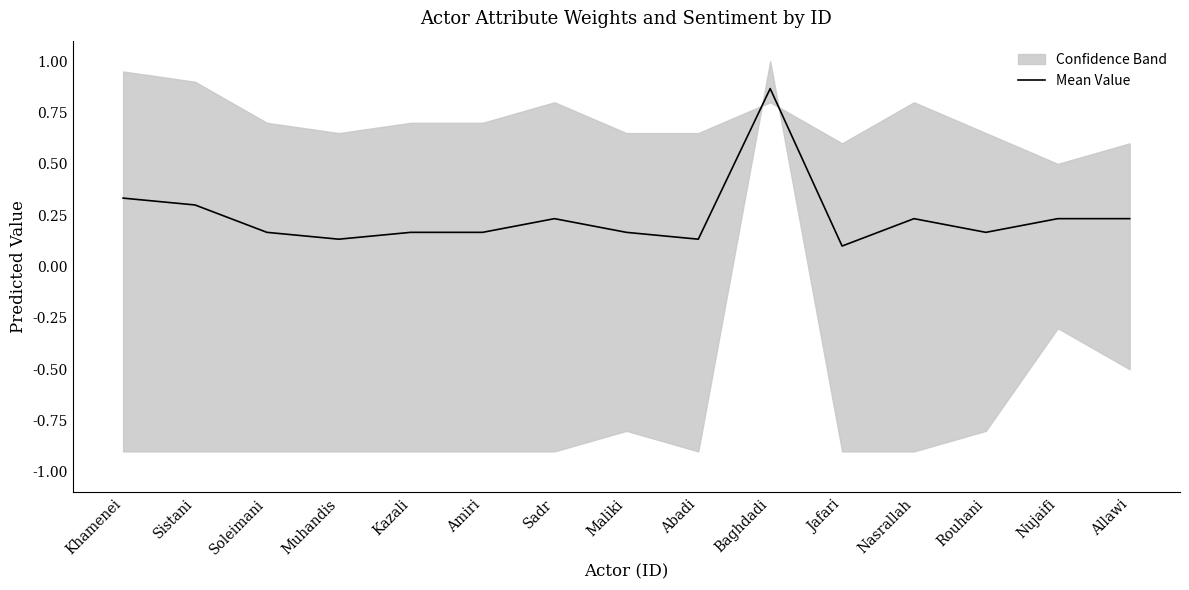

Rank the categories by value from lowest to highest.

Jafari, Muhandis, Abadi, Rouhani, Soleimani, Kazali, Amiri, Maliki, Nujaifi, Allawi, Sadr, Nasrallah, Sistani, Khamenei, Baghdadi